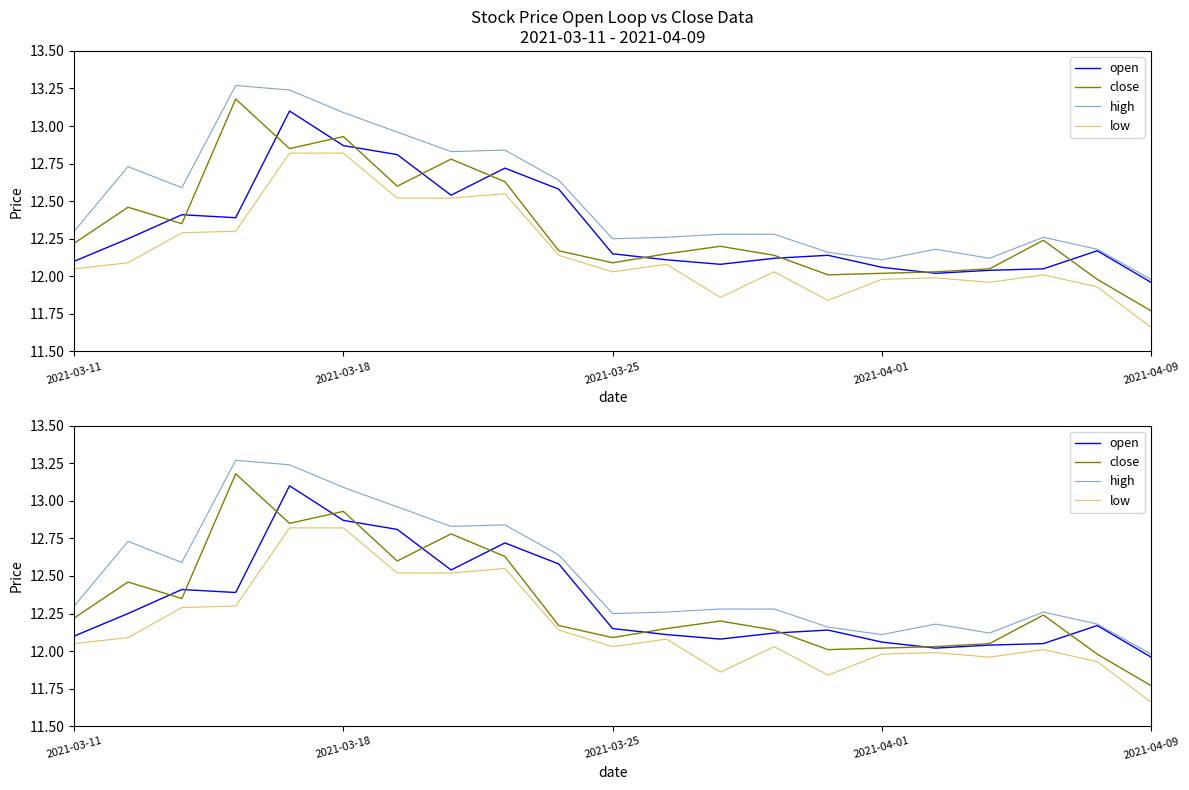

What is the difference between the second highest and second lowest values in the open series?

0.8